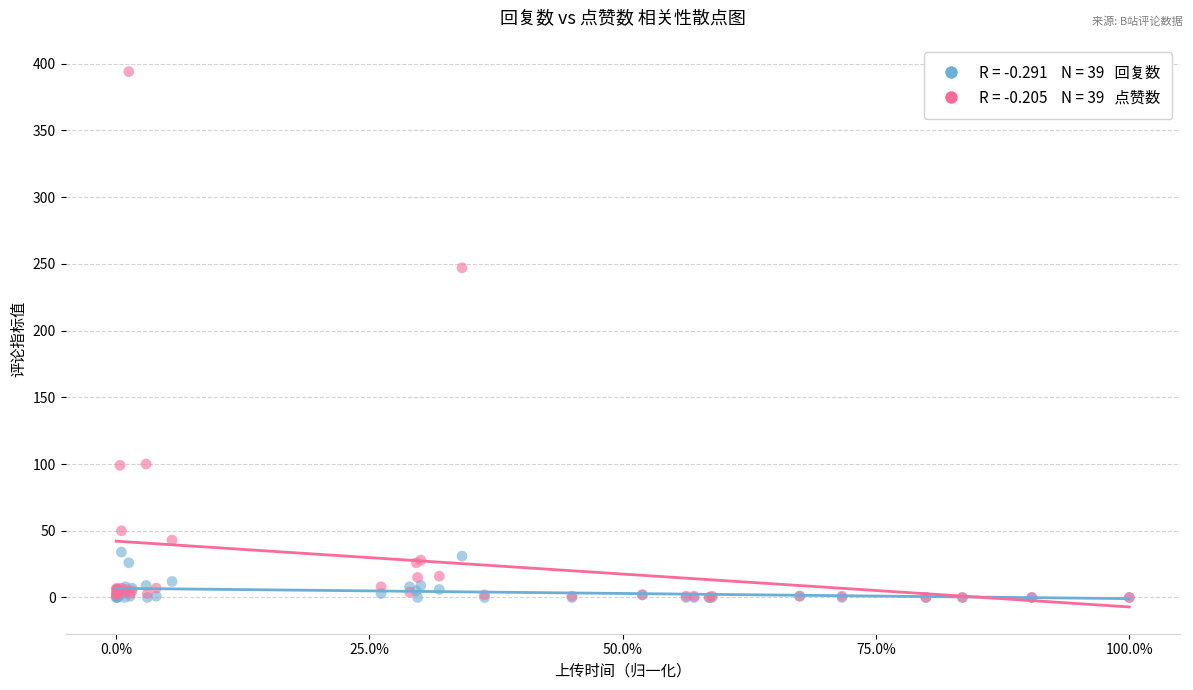

Across all series, what Y value is closest to 197?

247